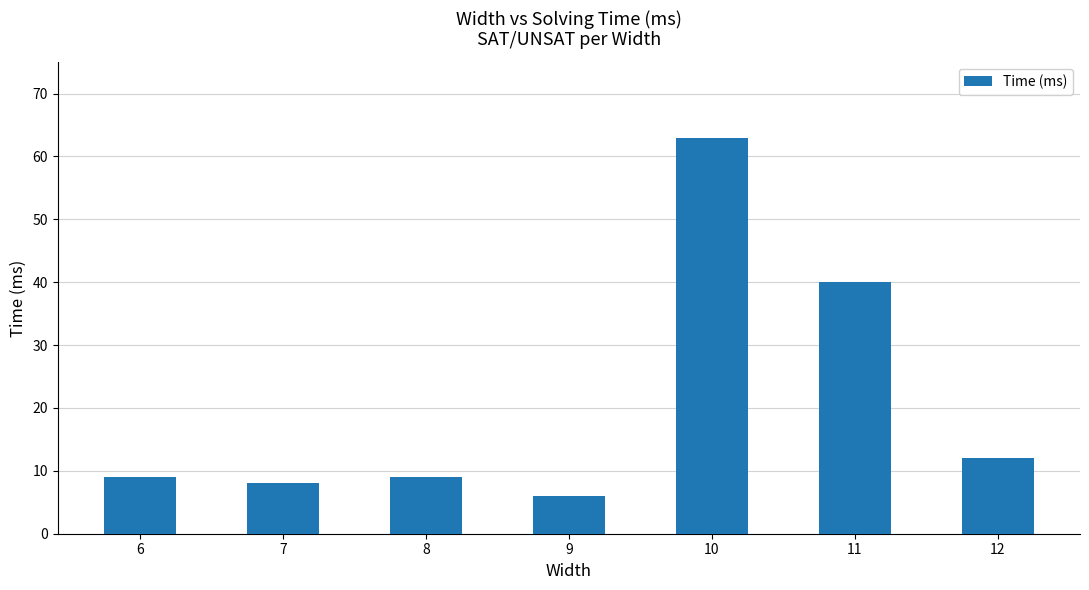

What is the average value?

21